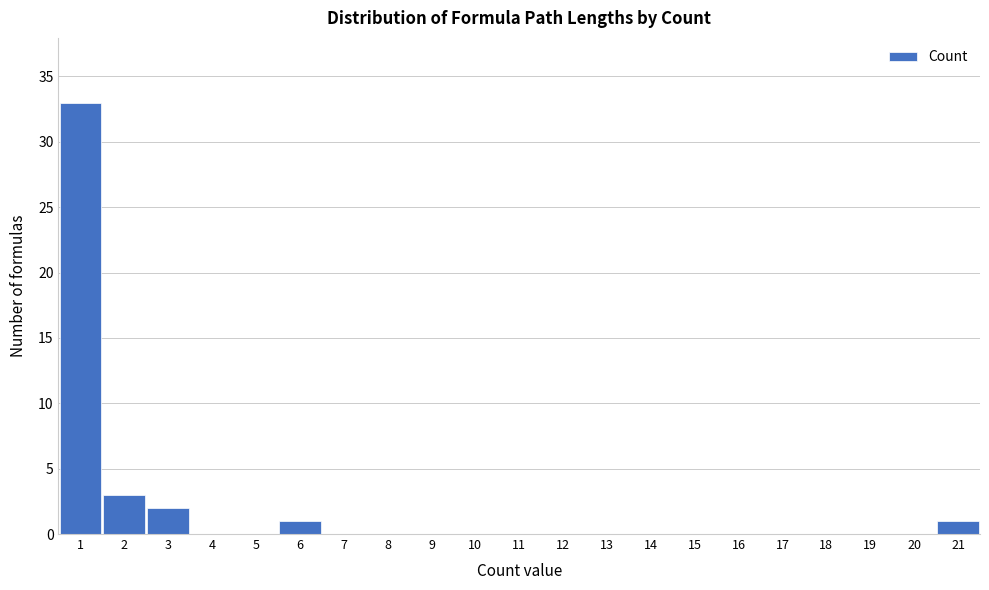

Reading left to right, transcribe this chart: for each bar, give the range it covers on the x-axis and its height. The values are not printed on the chart, so give them approximately, as read against the axis.

0.5 to 1.5: 33
1.5 to 2.5: 3
2.5 to 3.5: 2
3.5 to 4.5: 0
4.5 to 5.5: 0
5.5 to 6.5: 1
6.5 to 7.5: 0
7.5 to 8.5: 0
8.5 to 9.5: 0
9.5 to 10.5: 0
10.5 to 11.5: 0
11.5 to 12.5: 0
12.5 to 13.5: 0
13.5 to 14.5: 0
14.5 to 15.5: 0
15.5 to 16.5: 0
16.5 to 17.5: 0
17.5 to 18.5: 0
18.5 to 19.5: 0
19.5 to 20.5: 0
20.5 to 21.5: 1